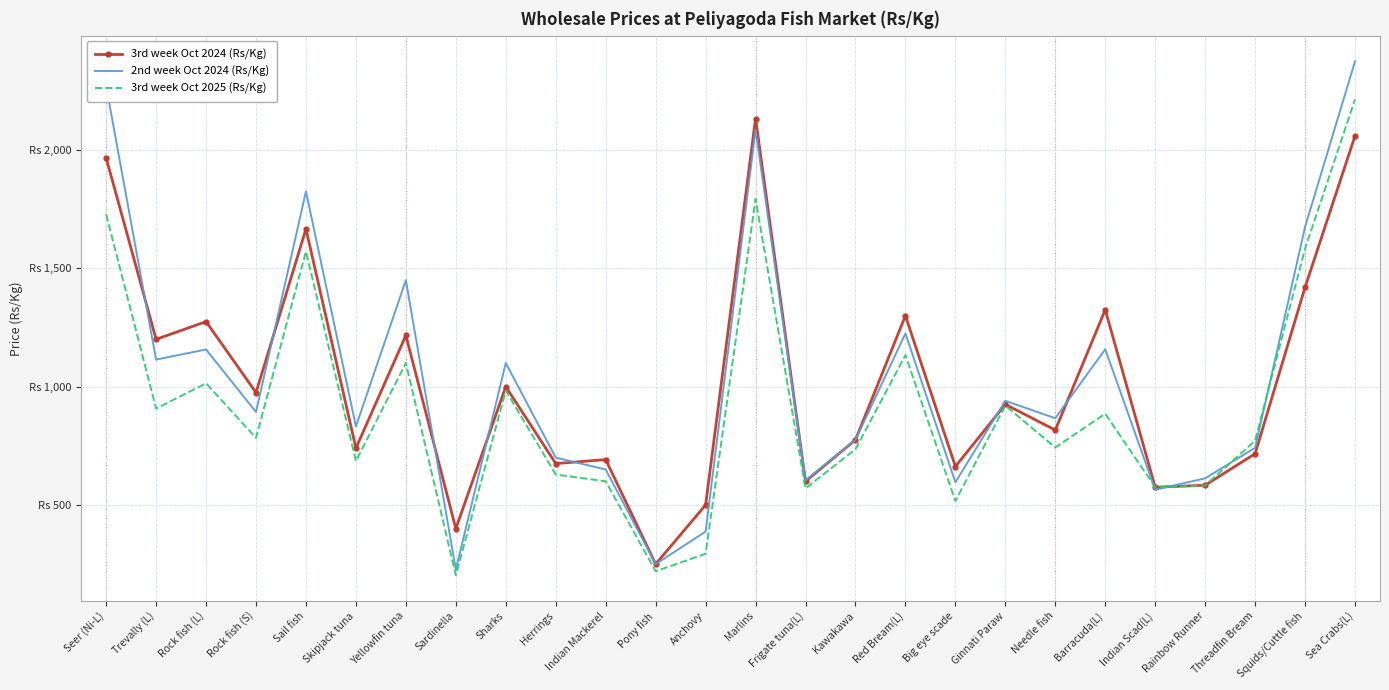

How many times do 3rd week Oct 2024 (Rs/Kg) and 3rd week Oct 2025 (Rs/Kg) cross each other?

1